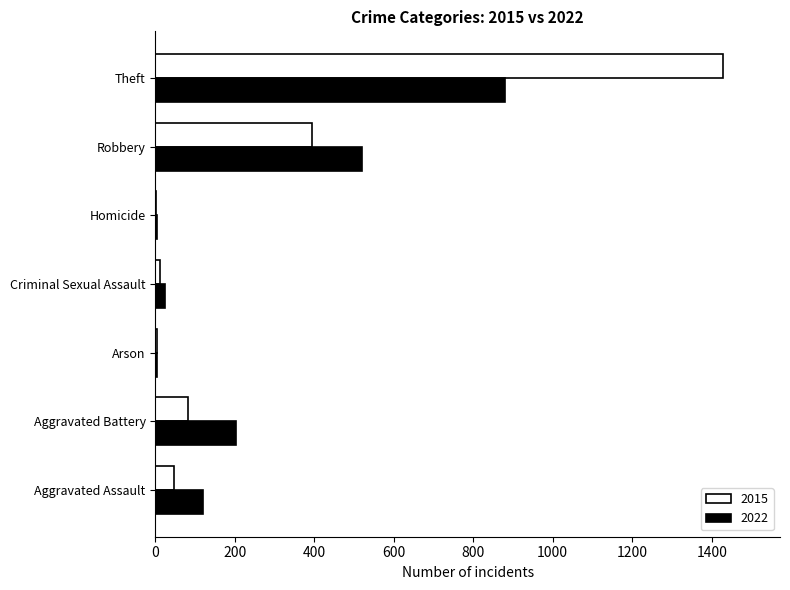

What are all the series names shown in the legend?

2015, 2022